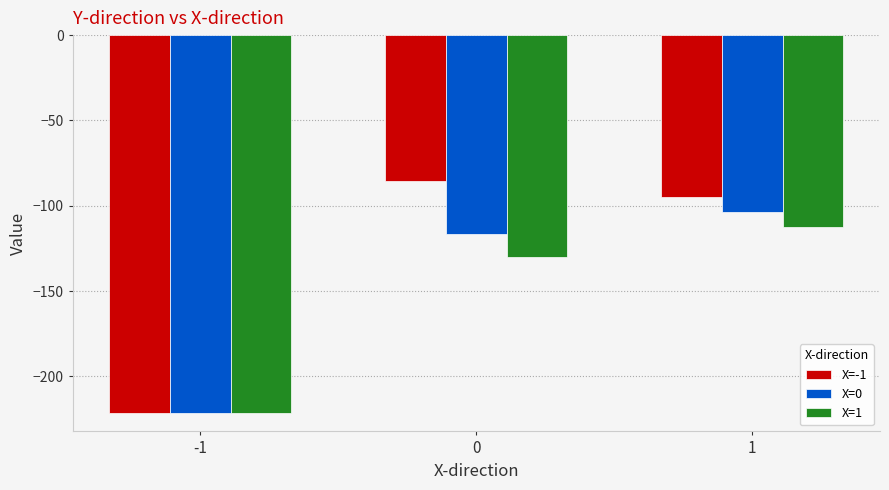

Rank the categories by X=0 value from lowest to highest.

-1, 0, 1